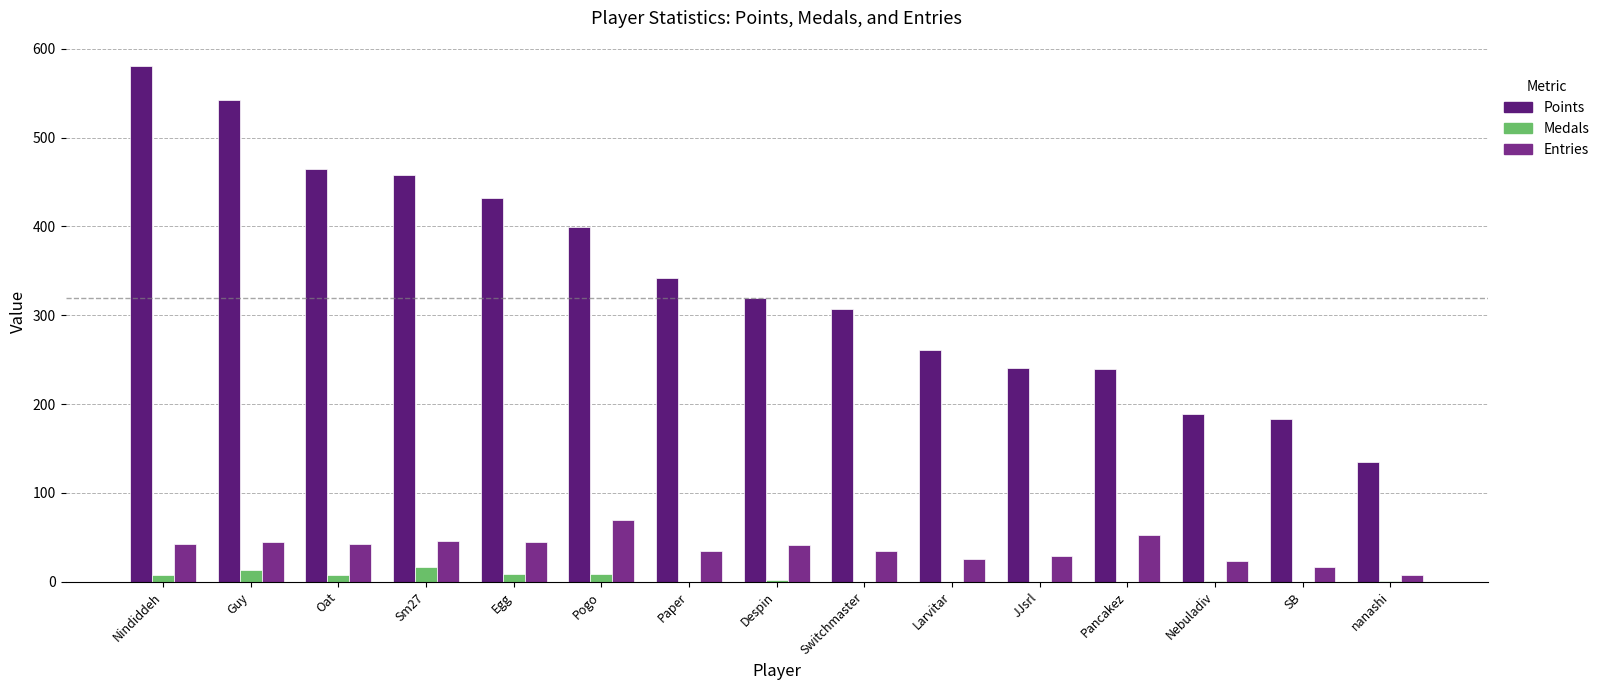

Where is Points nearest to the value 357?

Paper